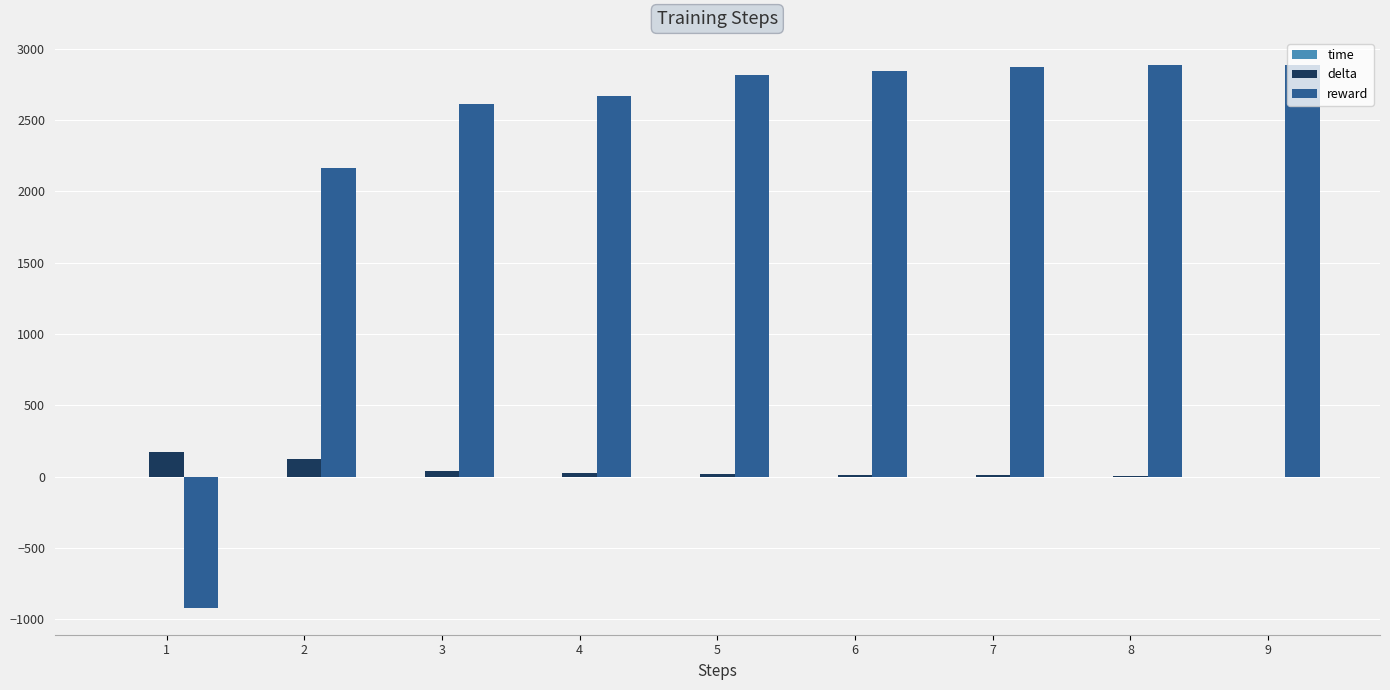

Which series has the largest total across all categories?

reward